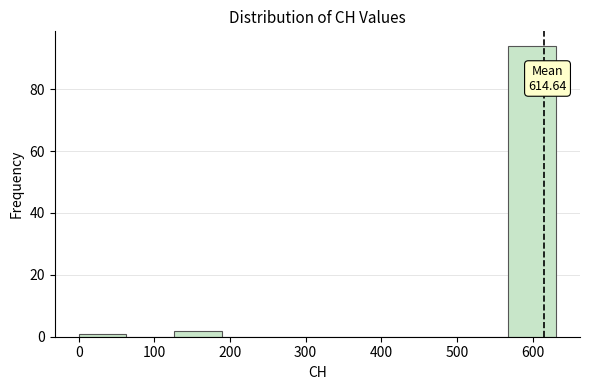

Over which range of the x-axis is the bar tallest?

570 to 630